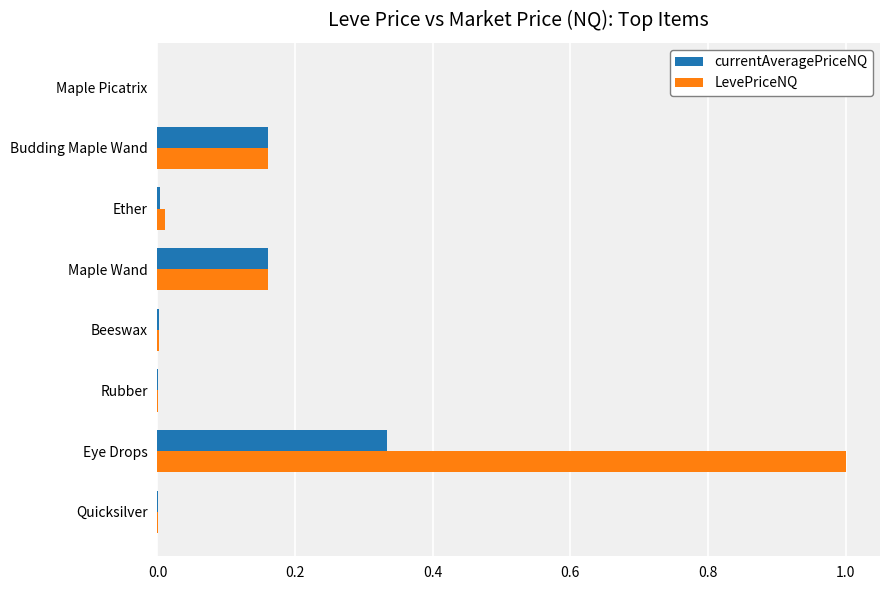

What is the approximate value of LevePriceNQ at Eye Drops?

1.0